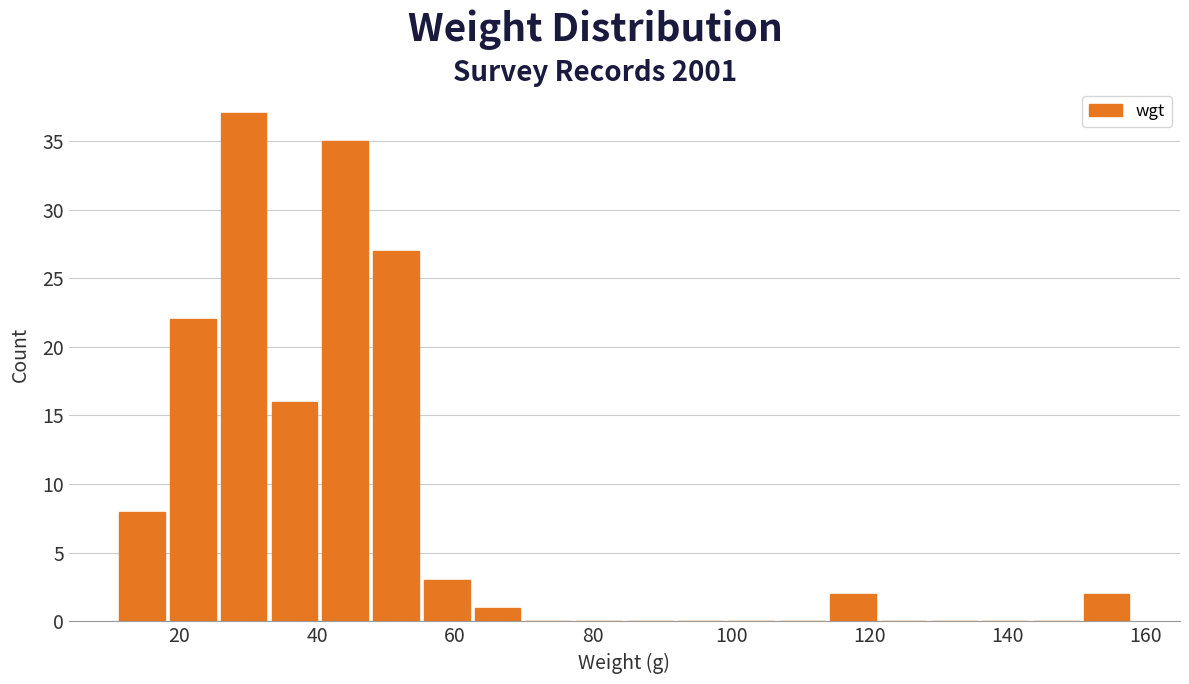

Around what value on the x-axis is the tallest bar? Give the approximate position of its centre, as read against the axis.

30